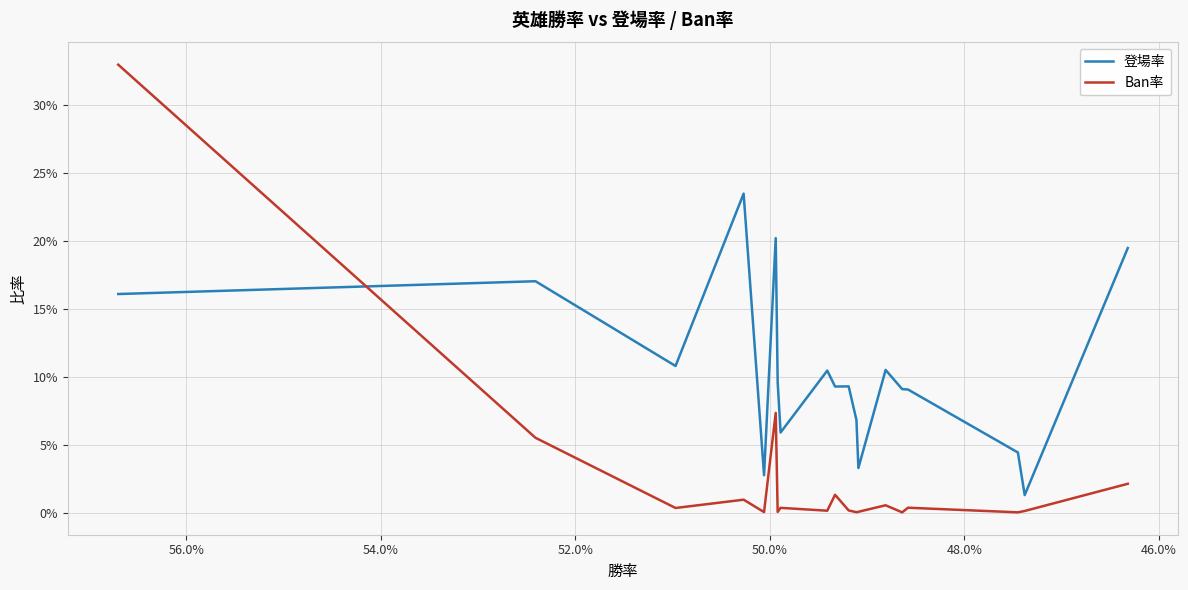

Rank the series at 50.0% from highest to lowest value.

登場率, Ban率